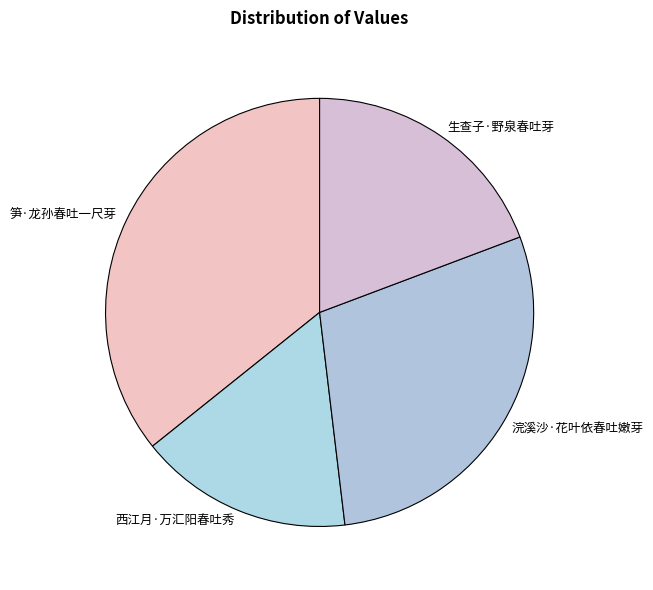

Rank the categories by value from lowest to highest.

西江月·万汇阳春吐秀, 生查子·野泉春吐芽, 浣溪沙·花叶依春吐嫩芽, 笋·龙孙春吐一尺芽